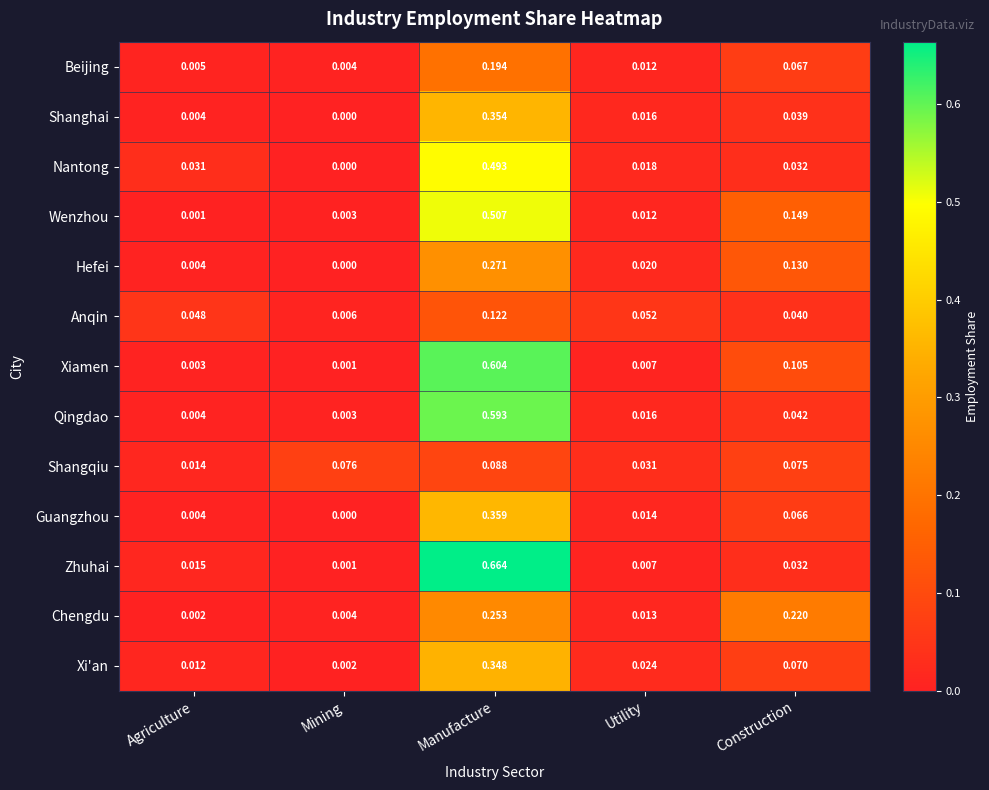

Which label corresponds to the smallest value in the chart?

Mining